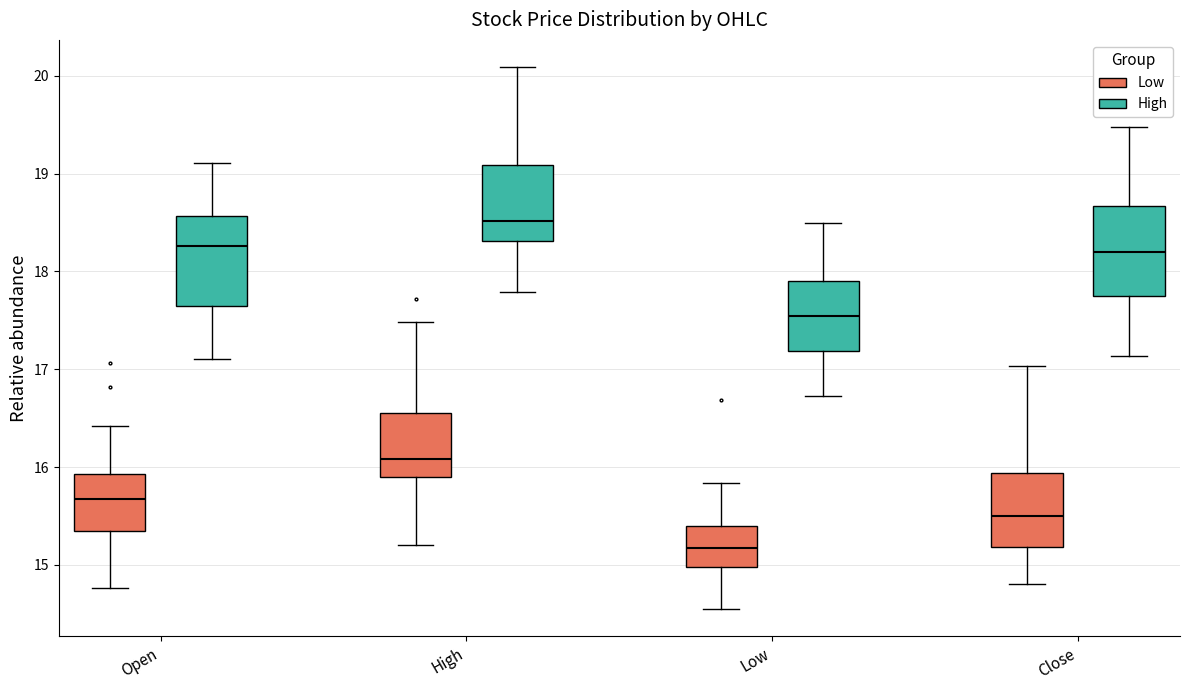

Which box has the highest median line?

High (High)